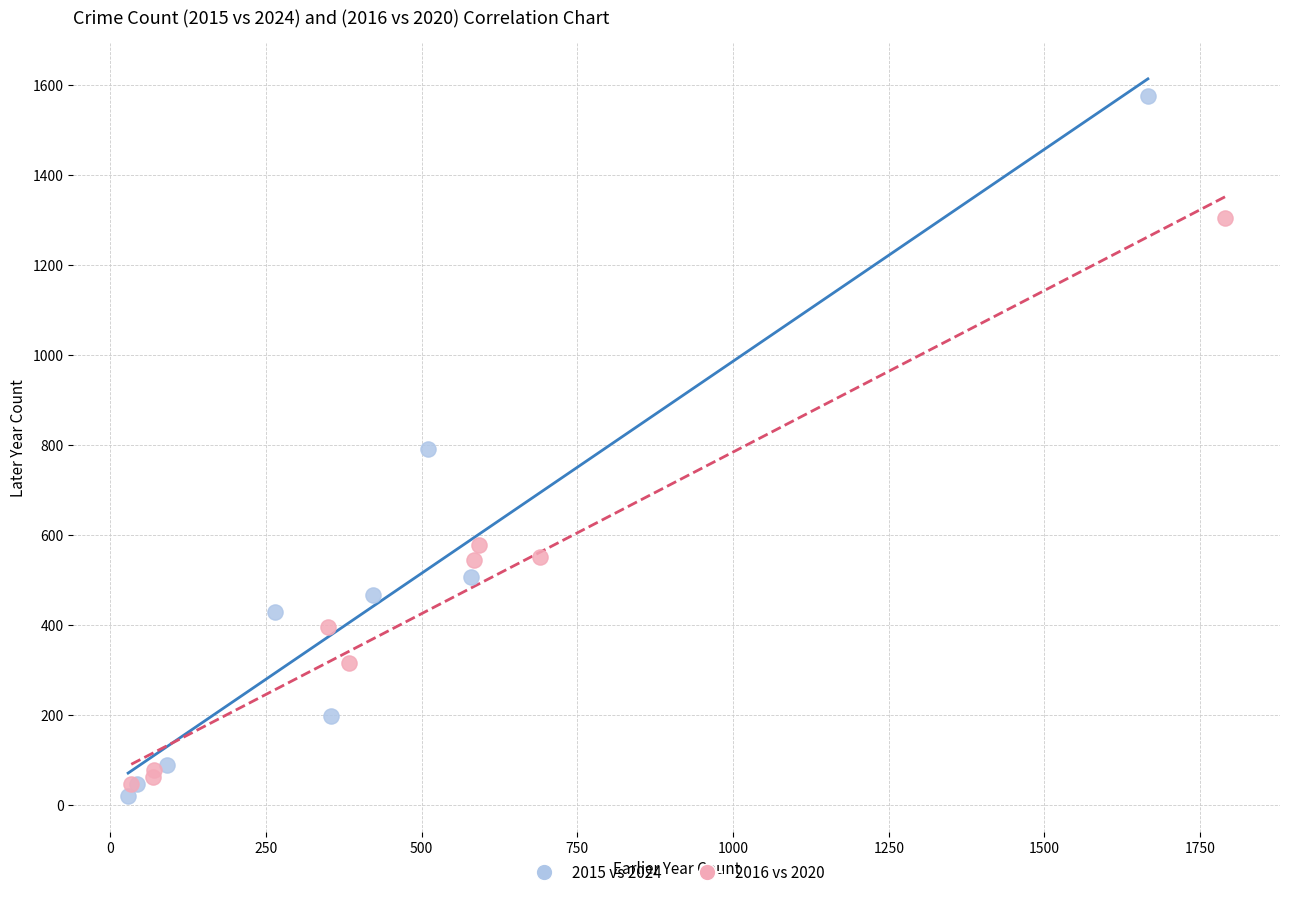

Which series reaches the maximum Y coordinate?

2015 vs 2024